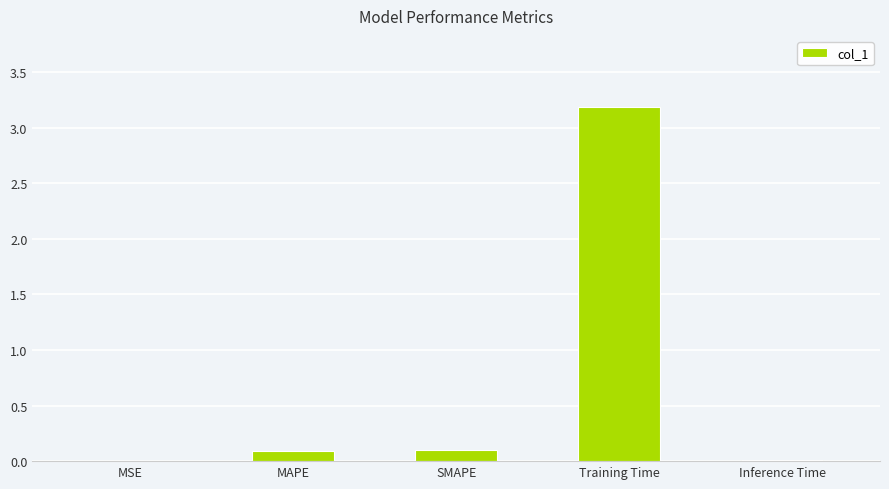

What is the change in value from SMAPE to Training Time?

+3.1